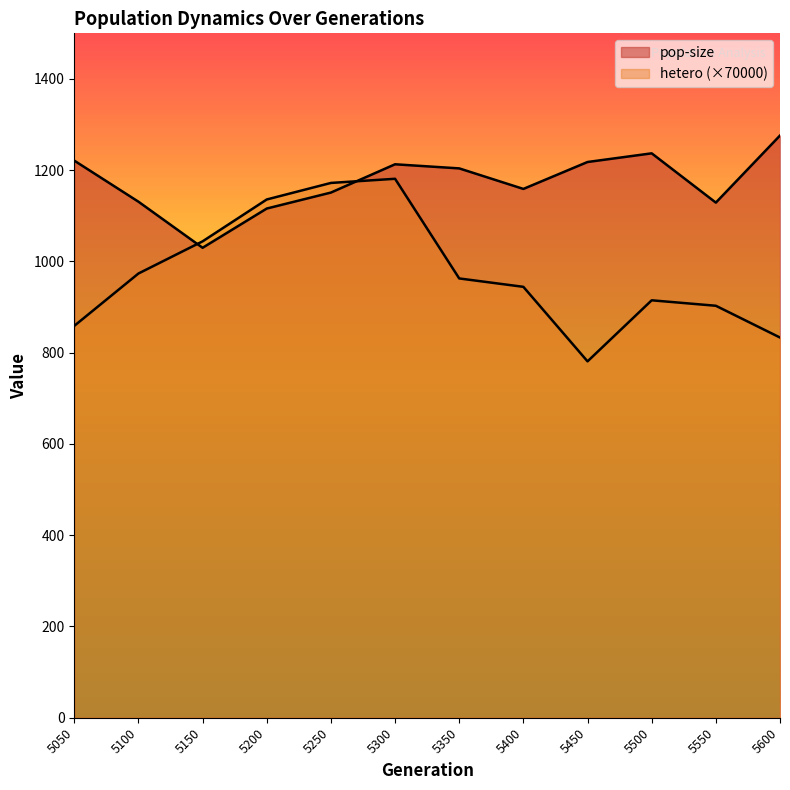

Which series has the largest range (max minus min)?

hetero